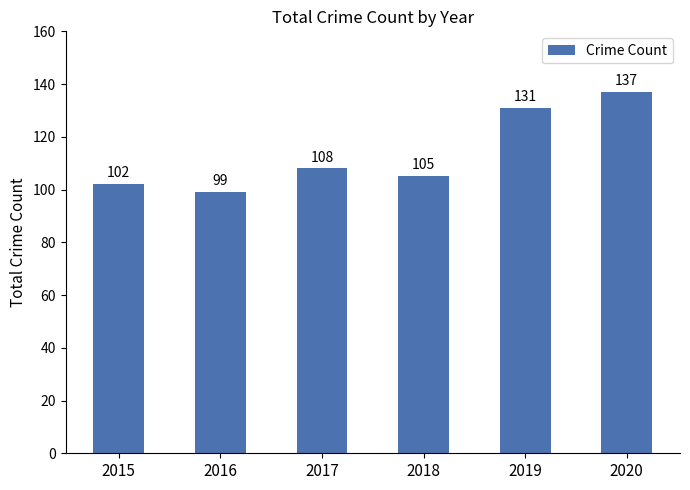

At which label is the value closest to 118?

2017